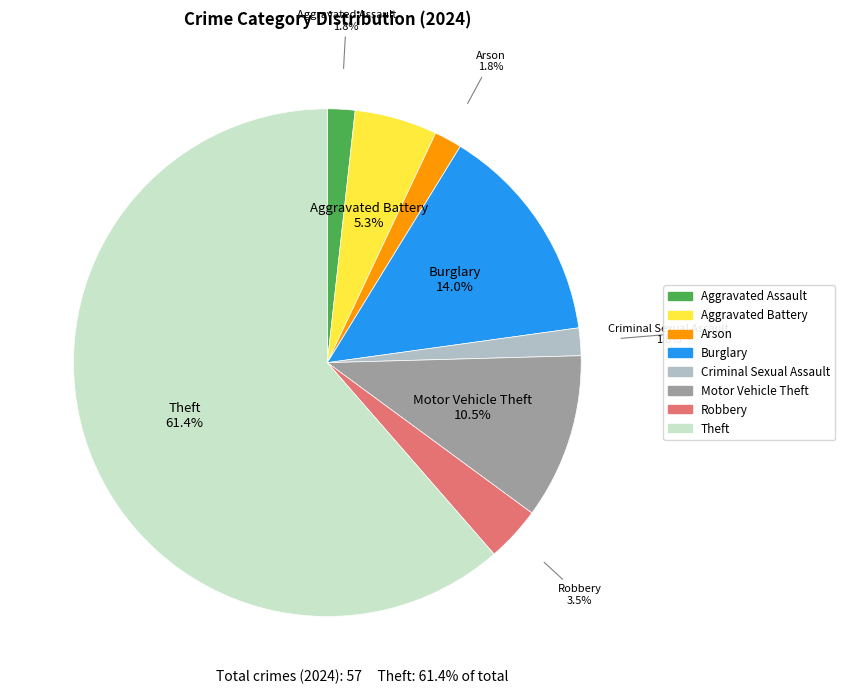

Which category has the biggest portion of the pie?

Theft